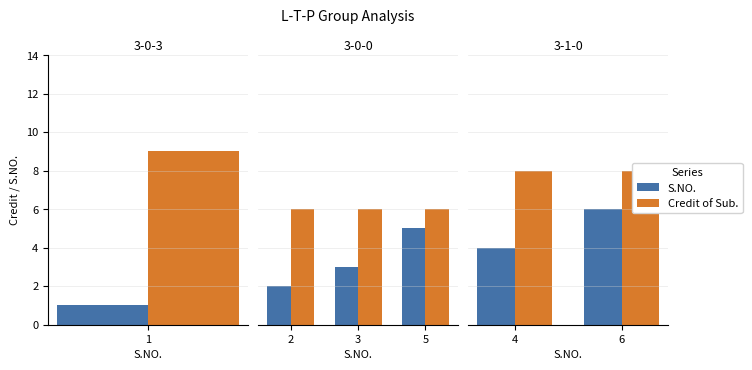

Are the bars horizontal?

No